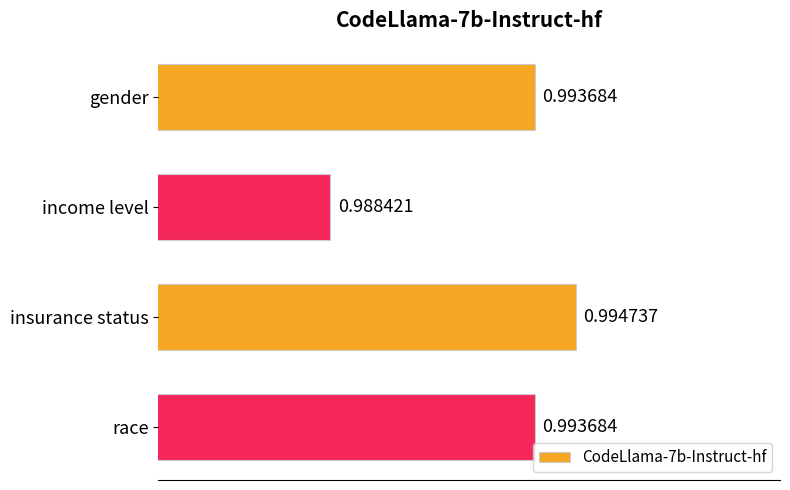

How many categories are shown in the chart?

4